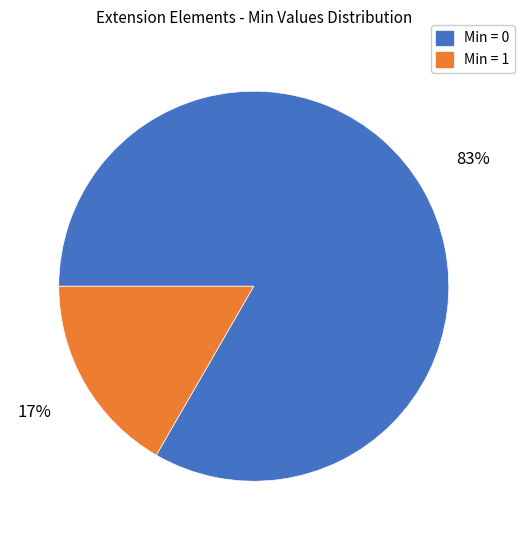

How many segments does this pie chart have?

2